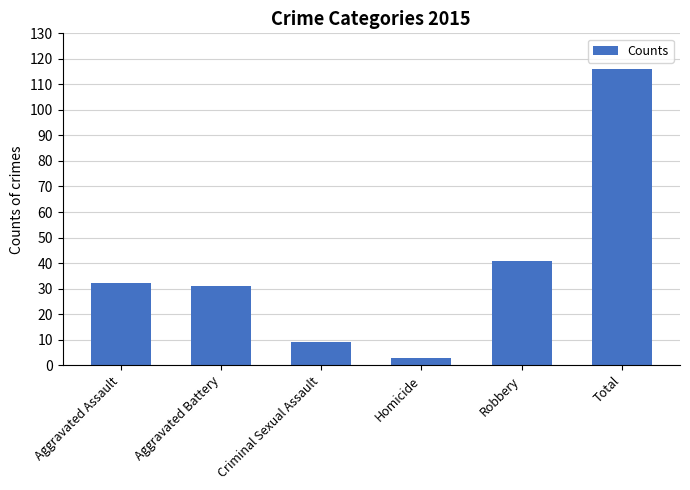

Between Homicide and Criminal Sexual Assault, which is larger?

Criminal Sexual Assault